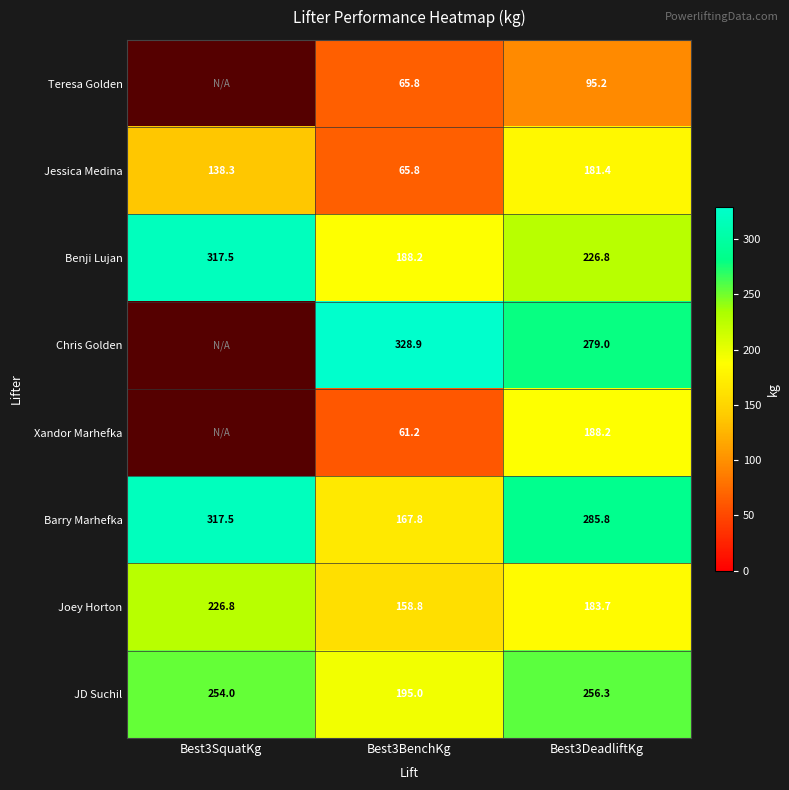

Is the value of Barry Marhefka at Best3DeadliftKg greater than the value of Joey Horton at Best3DeadliftKg?

Yes